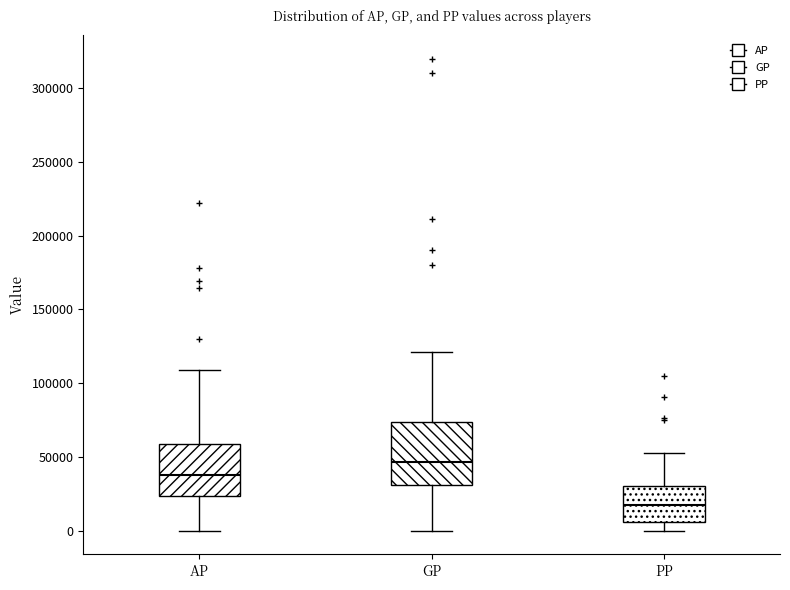

Which box has the lowest median line?

PP